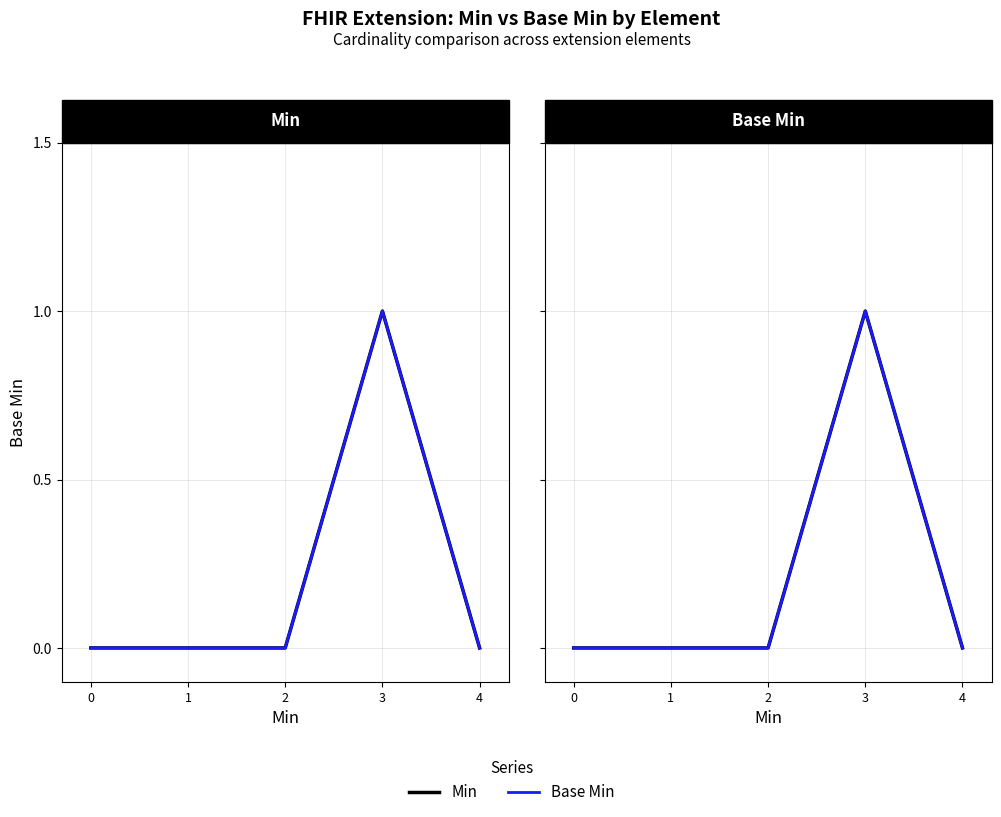

Reading left to right, transcribe all the data shown in this chart.

Min: 0=0	1=0	2=0	3=1	4=0
Base Min: 0=0	1=0	2=0	3=1	4=0